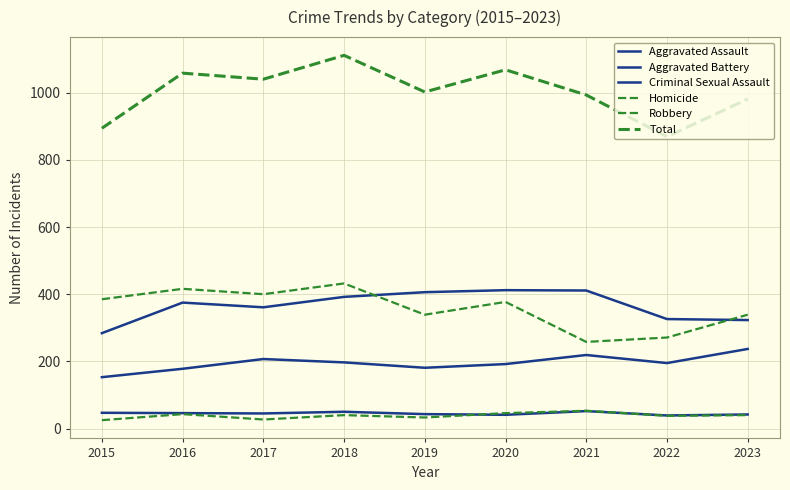

Between 2020 and 2023, which series saw the biggest shift?

Aggravated Battery